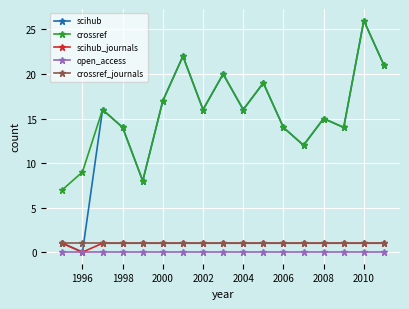

How many distinct data groups are displayed?

5